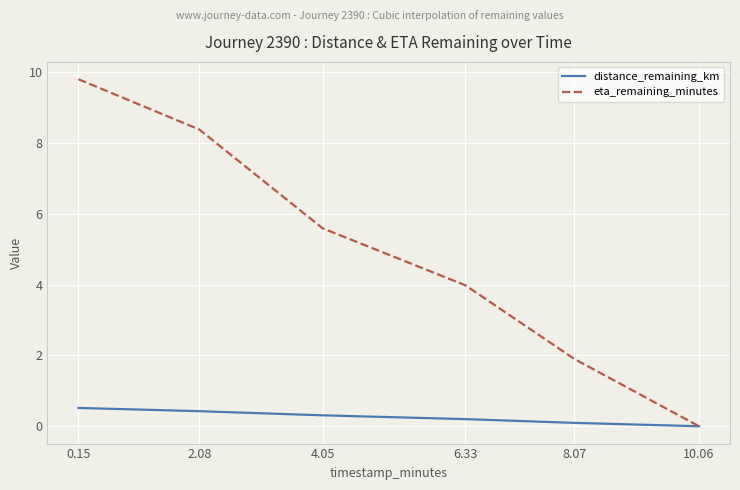

What is the sum of all eta_remaining_minutes values?

29.7